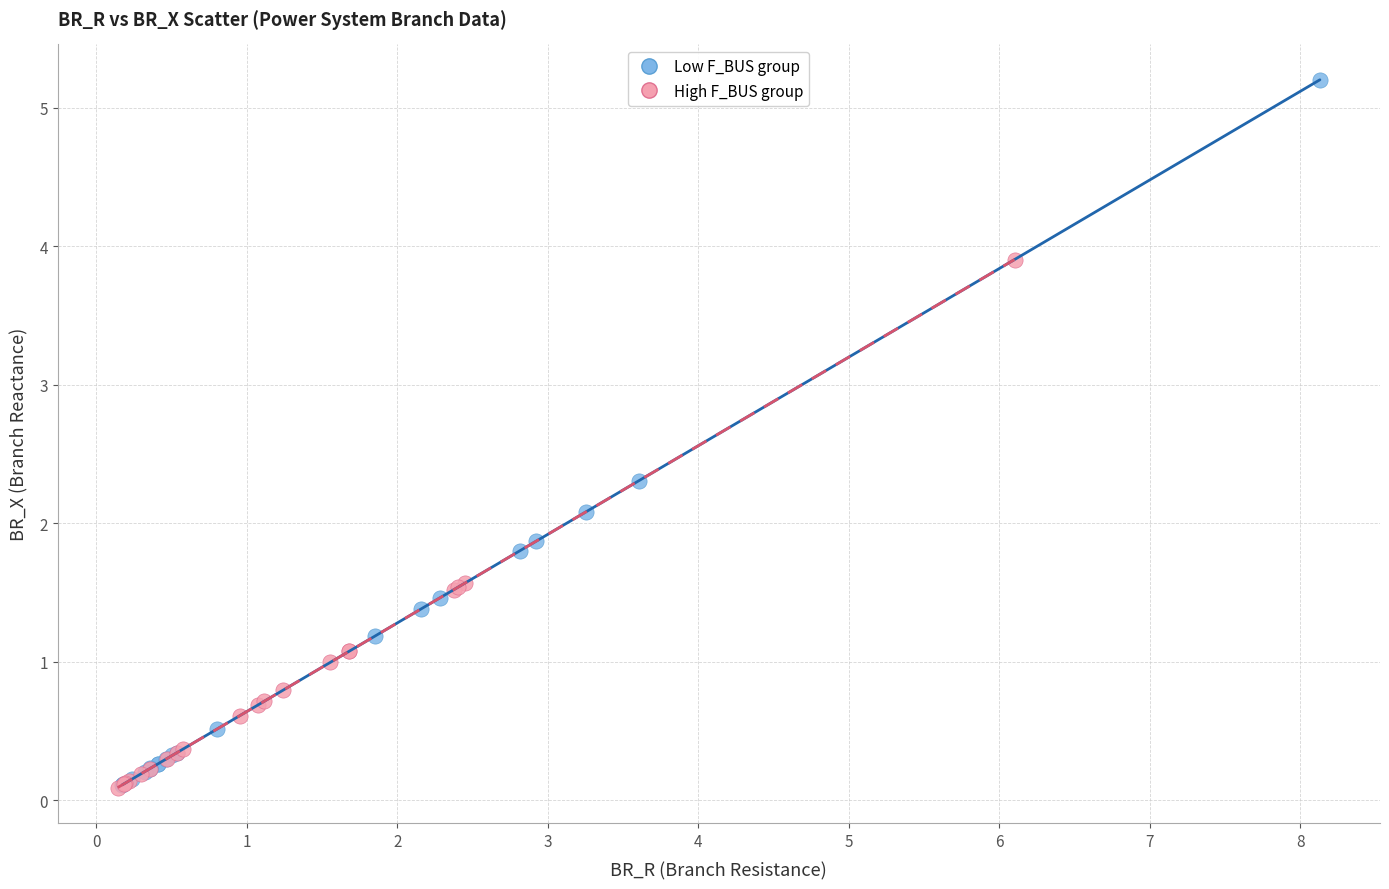

What are all the series names shown in the legend?

Low F_BUS group, High F_BUS group